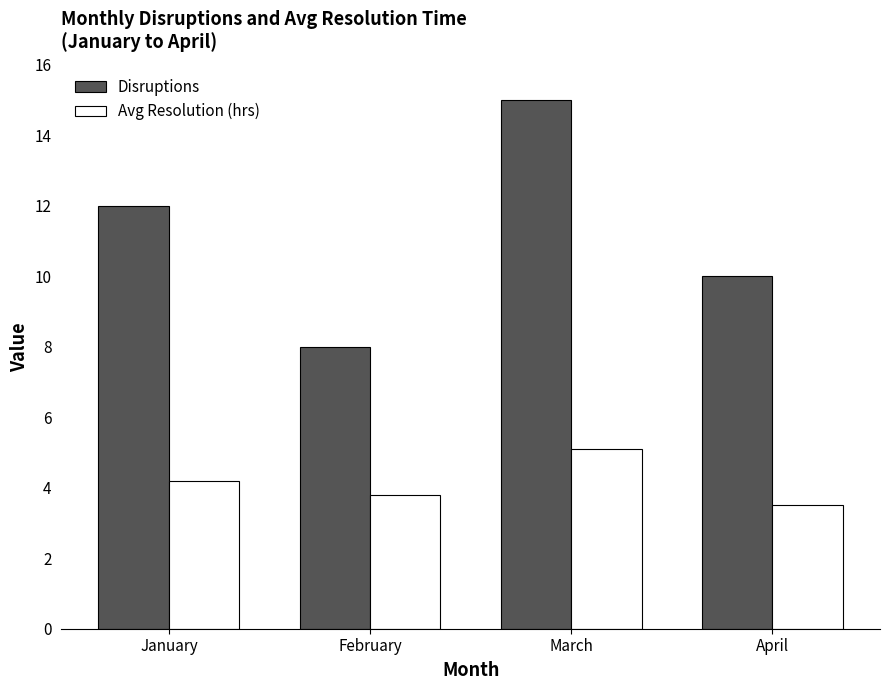

Which series has the largest total across all categories?

Disruptions